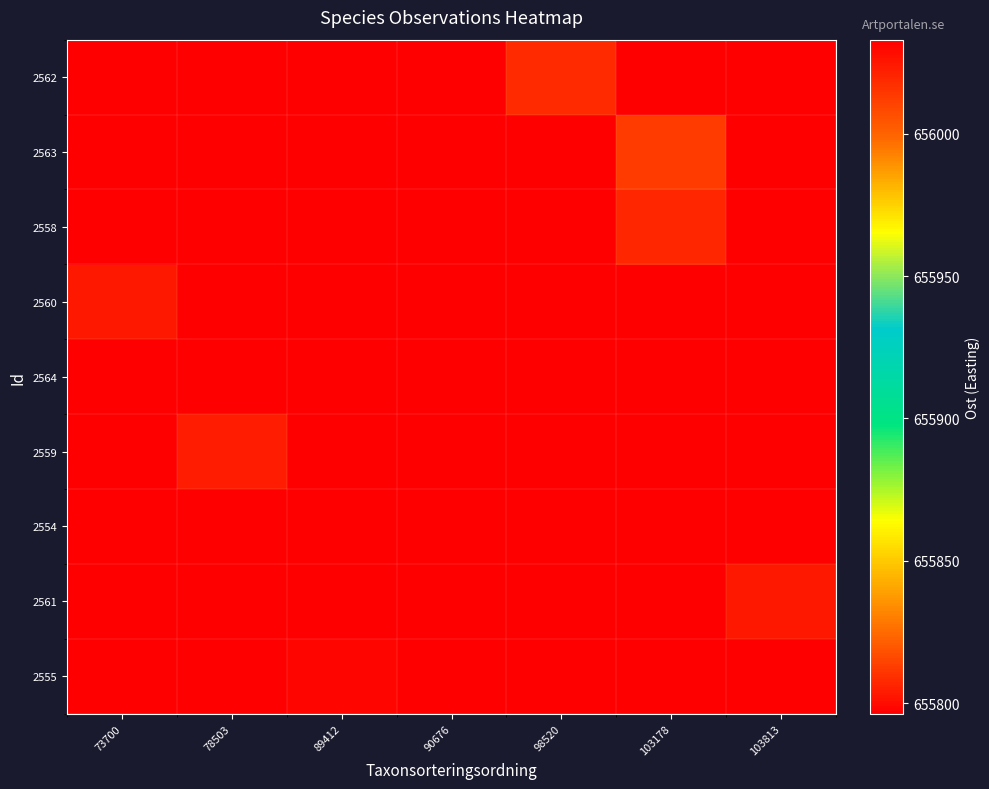

Count the number of data series in this chart.

9